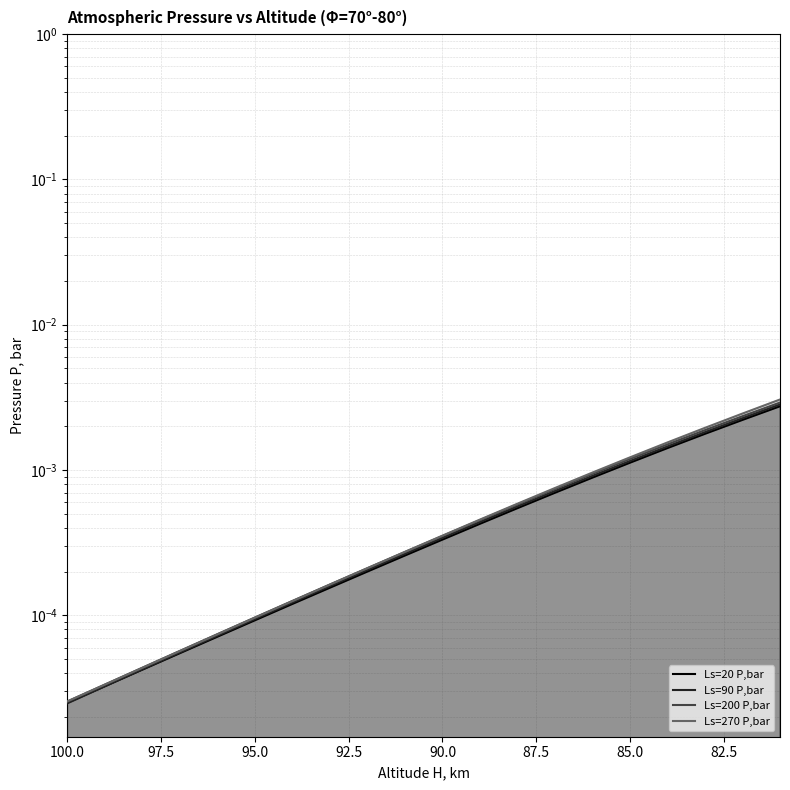

True or false: Ls=270 P,bar and Ls=200 P,bar intersect in this chart.

True